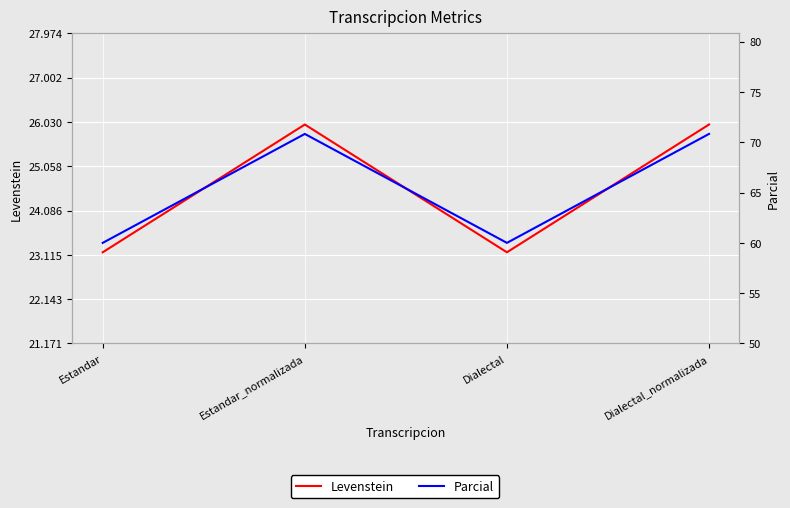

Which series has the largest total across all categories?

Parcial